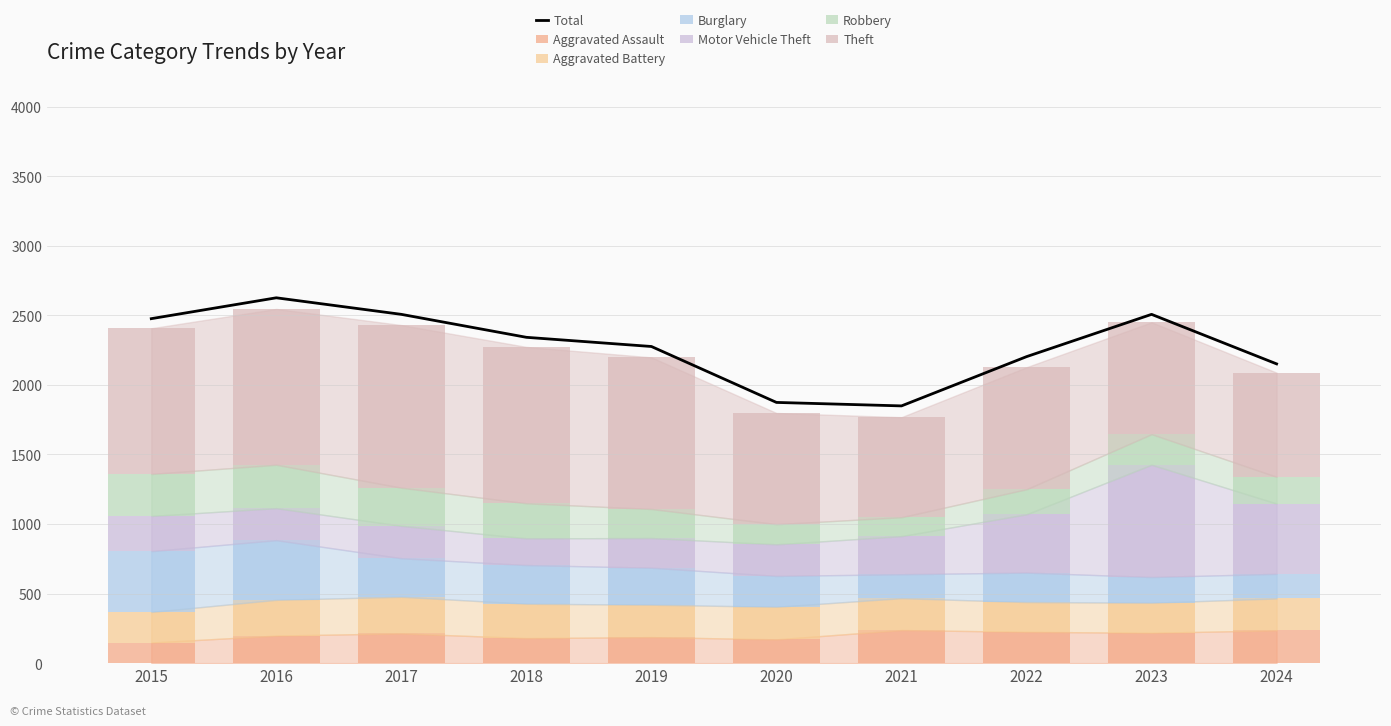

How many bars are there in total?

60